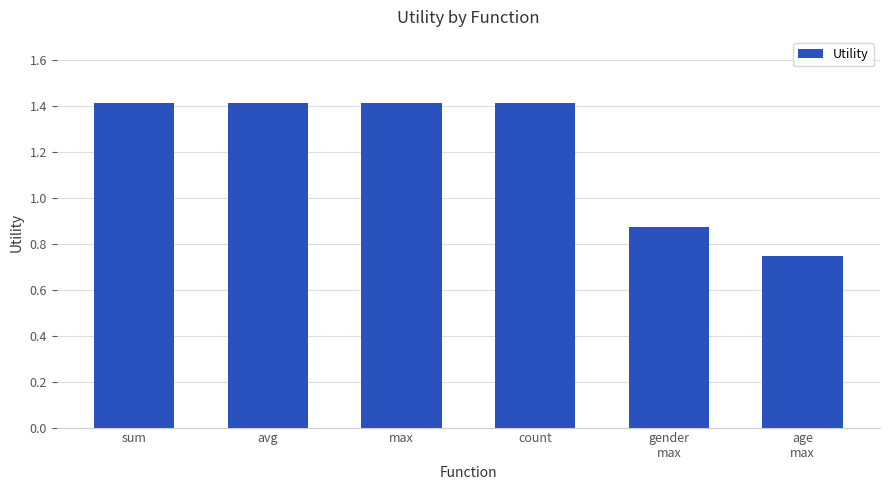

Read the value at sum.

1.4